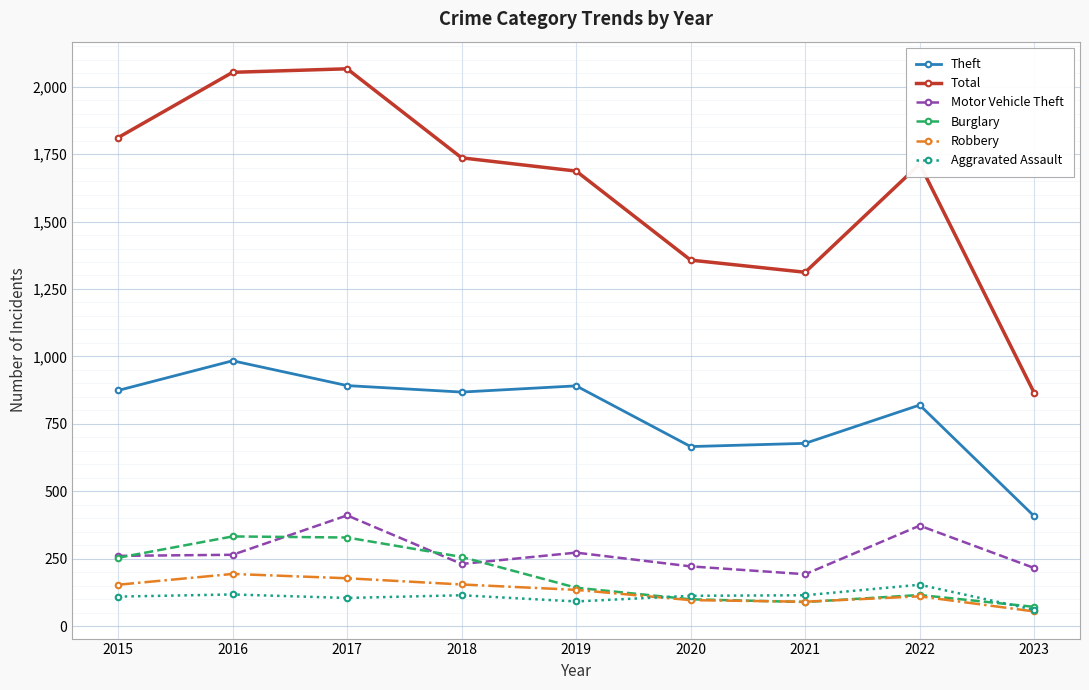

What is the difference between the second highest and minimum values in the Robbery series?

123